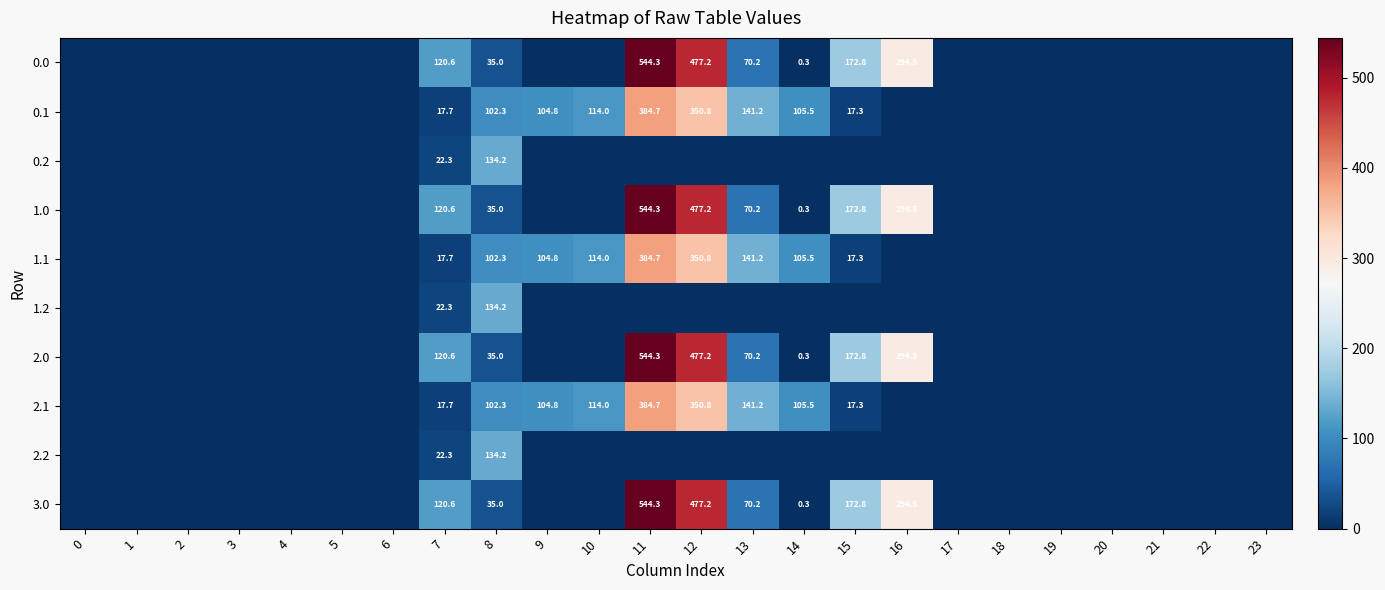

The value of 3.0 at 12 is 675.4. True or false?

False